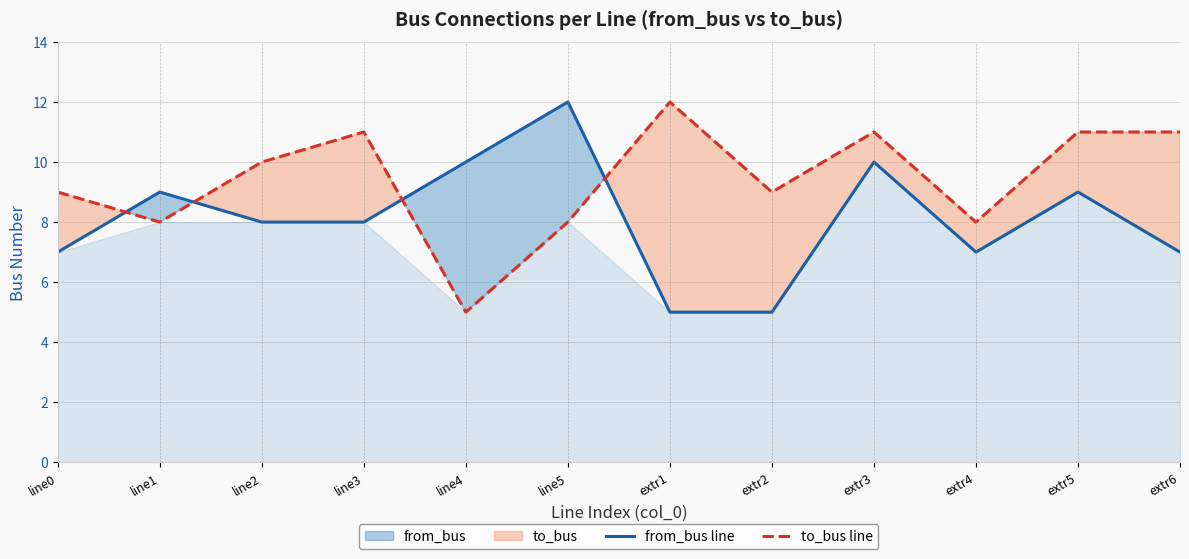

What position from the left is line5?

6